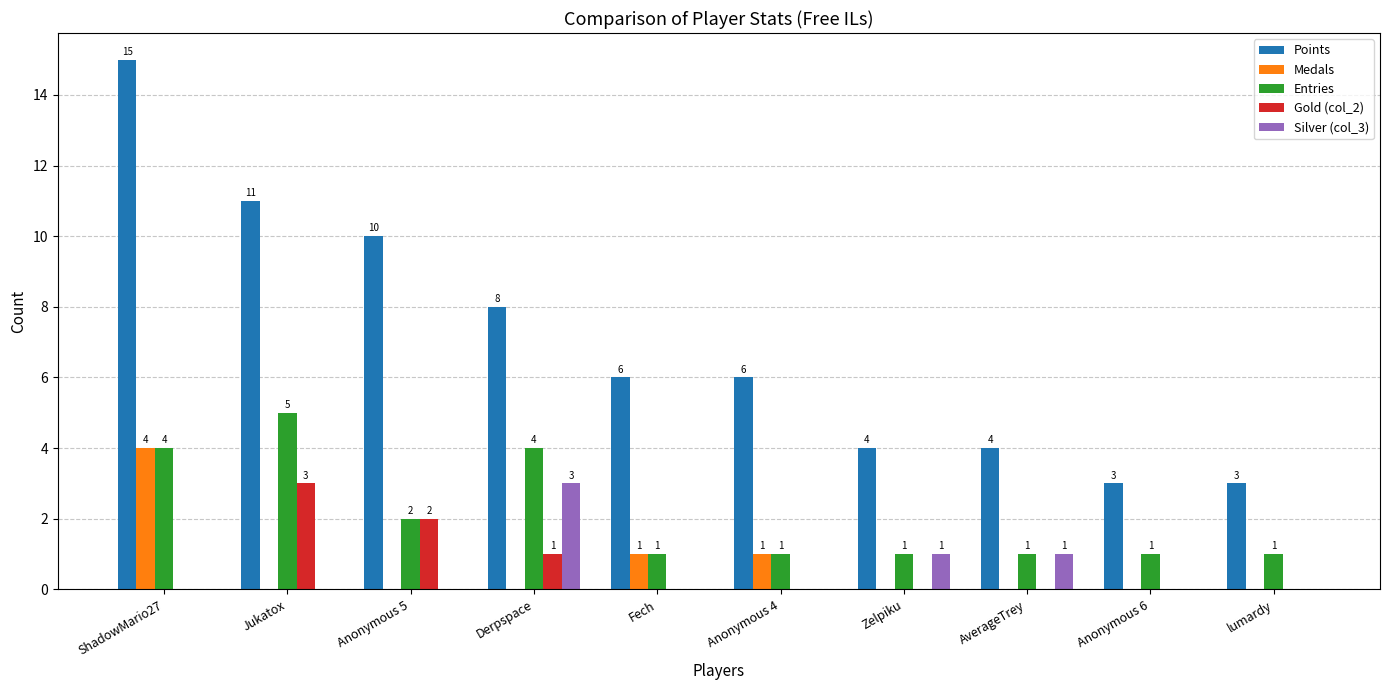

What are all the series names shown in the legend?

Points, Medals, Entries, Gold (col_2), Silver (col_3)